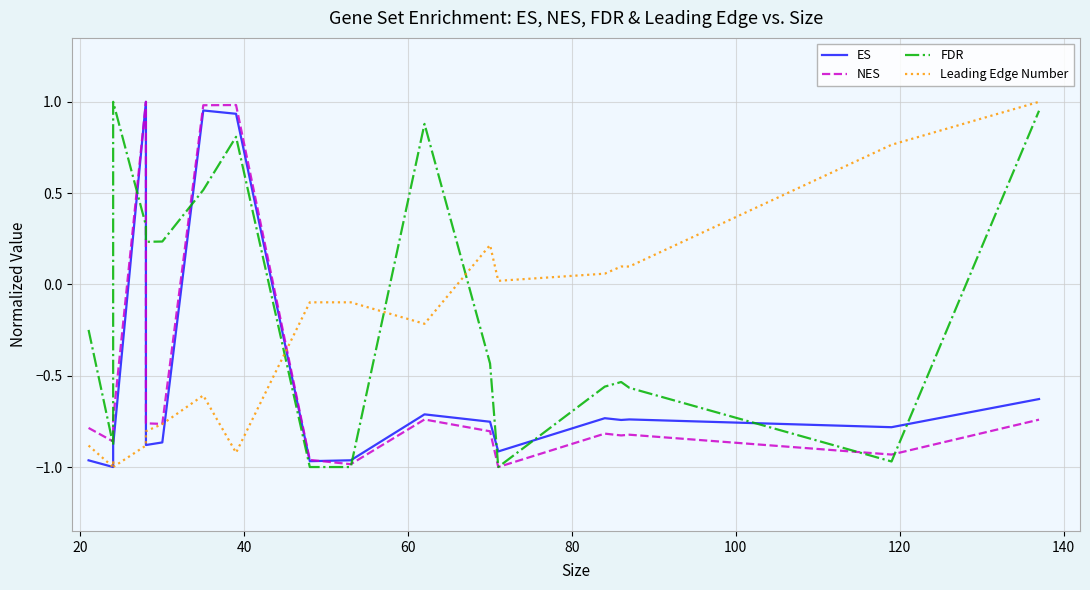

After their last crossing, which series has the higher values: ES or FDR?

FDR